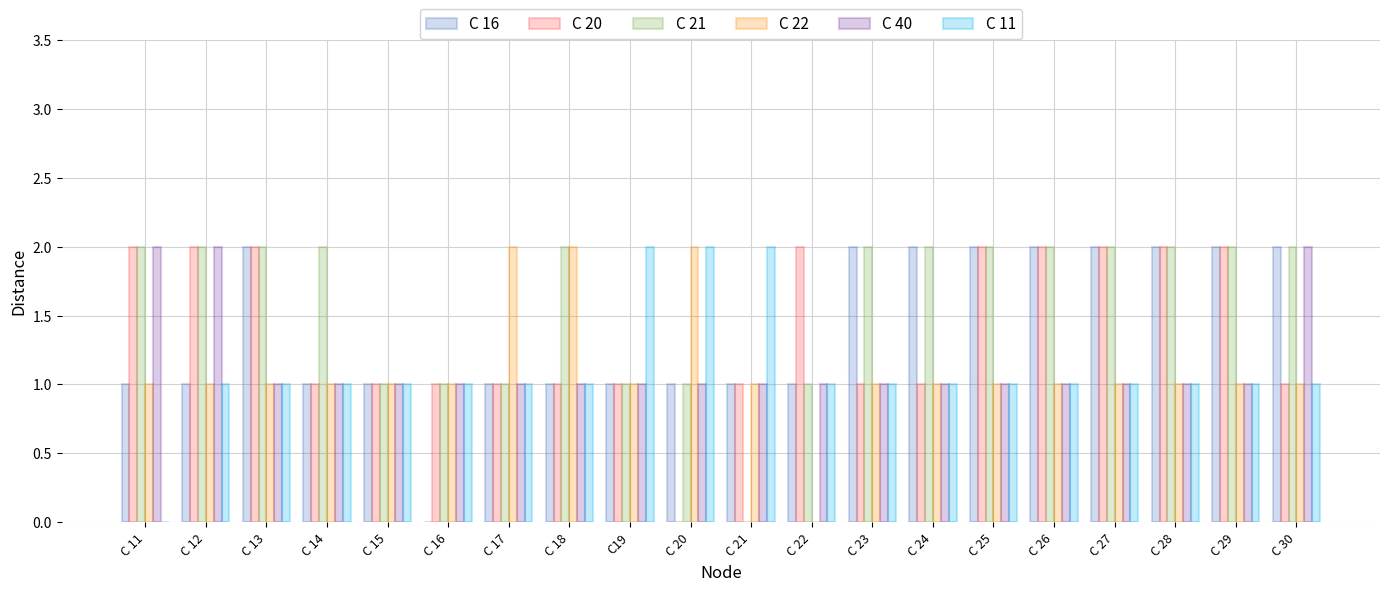

How many distinct data groups are displayed?

6